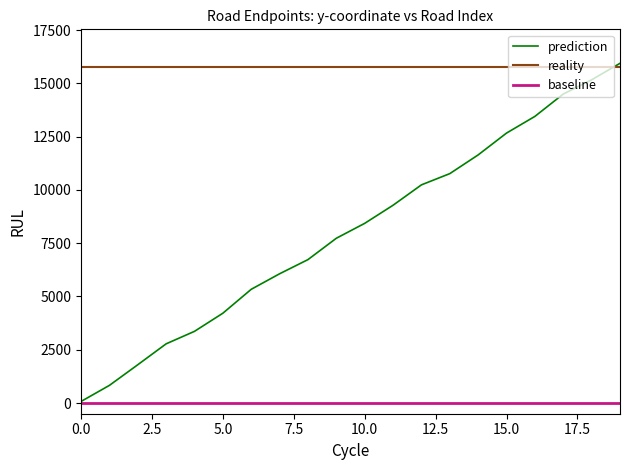

Rank the series by their average value, from lowest to highest.

baseline, prediction, reality